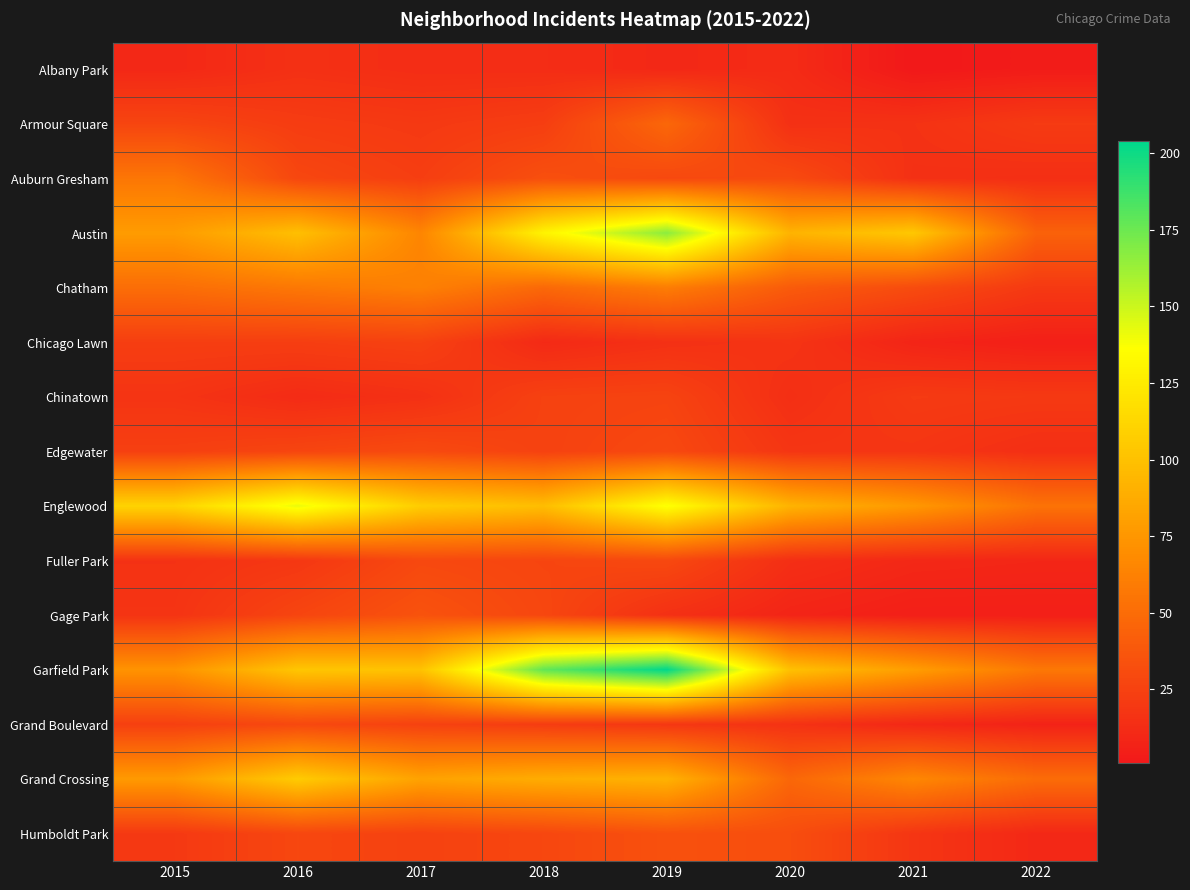

Reading left to right, what are all the values shown in this chart?

Albany Park: 2015=10	2016=15	2017=13	2018=13	2019=10	2020=12	2021=1	2022=3
Armour Square: 2015=27	2016=22	2017=20	2018=23	2019=47	2020=15	2021=16	2022=21
Auburn Gresham: 2015=56	2016=28	2017=23	2018=33	2019=29	2020=30	2021=15	2022=14
Austin: 2015=78	2016=99	2017=65	2018=130	2019=167	2020=92	2021=104	2022=44
Chatham: 2015=51	2016=57	2017=62	2018=48	2019=60	2020=40	2021=31	2022=20
Chicago Lawn: 2015=23	2016=23	2017=25	2018=11	2019=15	2020=17	2021=8	2022=5
Chinatown: 2015=17	2016=12	2017=15	2018=25	2019=26	2020=14	2021=21	2022=20
Edgewater: 2015=24	2016=27	2017=30	2018=25	2019=29	2020=18	2021=18	2022=14
Englewood: 2015=111	2016=142	2017=107	2018=98	2019=138	2020=92	2021=76	2022=54
Fuller Park: 2015=16	2016=19	2017=29	2018=27	2019=29	2020=14	2021=10	2022=9
Gage Park: 2015=17	2016=27	2017=35	2018=28	2019=15	2020=8	2021=5	2022=5
Garfield Park: 2015=73	2016=103	2017=101	2018=178	2019=204	2020=100	2021=79	2022=57
Grand Boulevard: 2015=24	2016=29	2017=25	2018=22	2019=19	2020=16	2021=10	2022=7
Grand Crossing: 2015=77	2016=106	2017=82	2018=88	2019=91	2020=47	2021=66	2022=50
Humboldt Park: 2015=20	2016=28	2017=25	2018=28	2019=34	2020=32	2021=18	2022=10